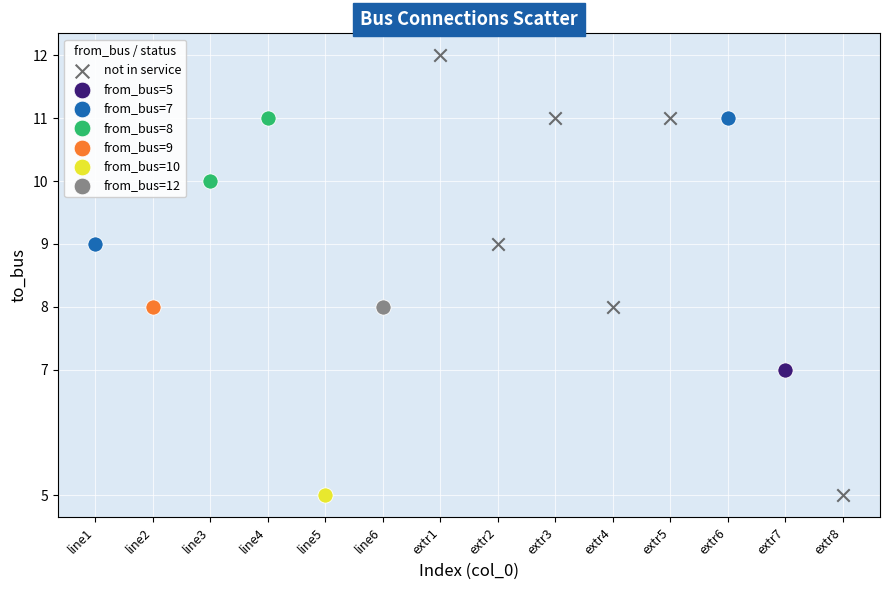

What are all the series names shown in the legend?

not in service, from_bus=5, from_bus=7, from_bus=8, from_bus=9, from_bus=10, from_bus=12